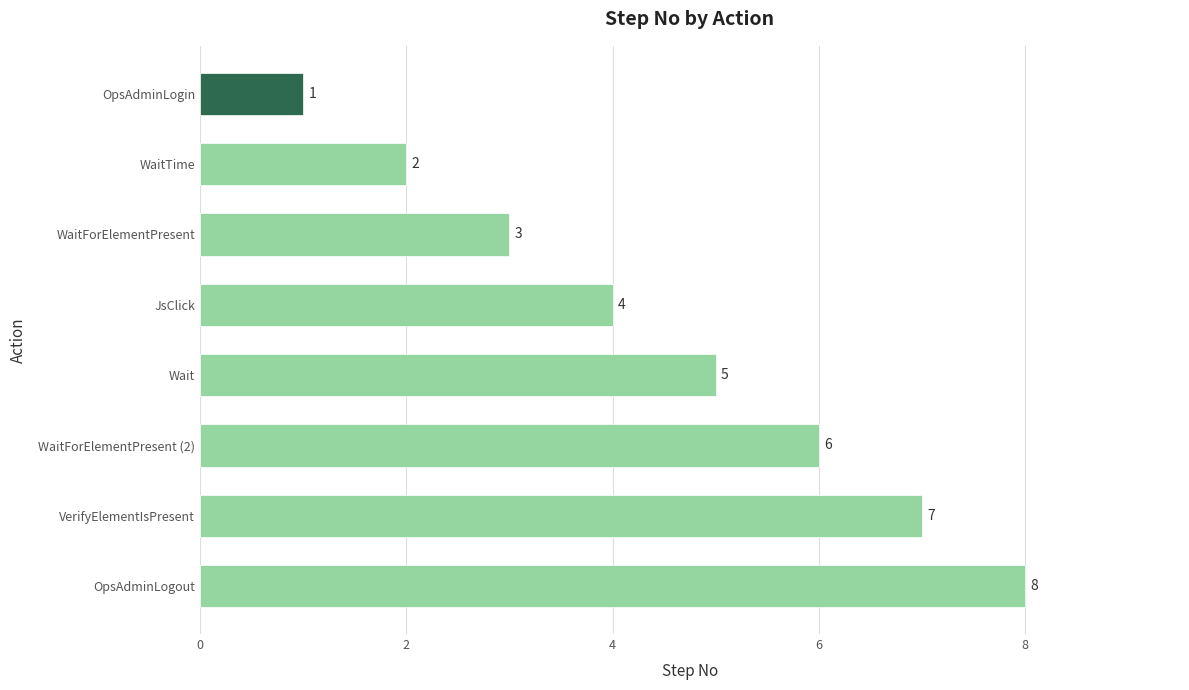

Rank the categories by value from highest to lowest.

OpsAdminLogout, VerifyElementIsPresent, WaitForElementPresent (2), Wait, JsClick, WaitForElementPresent, WaitTime, OpsAdminLogin